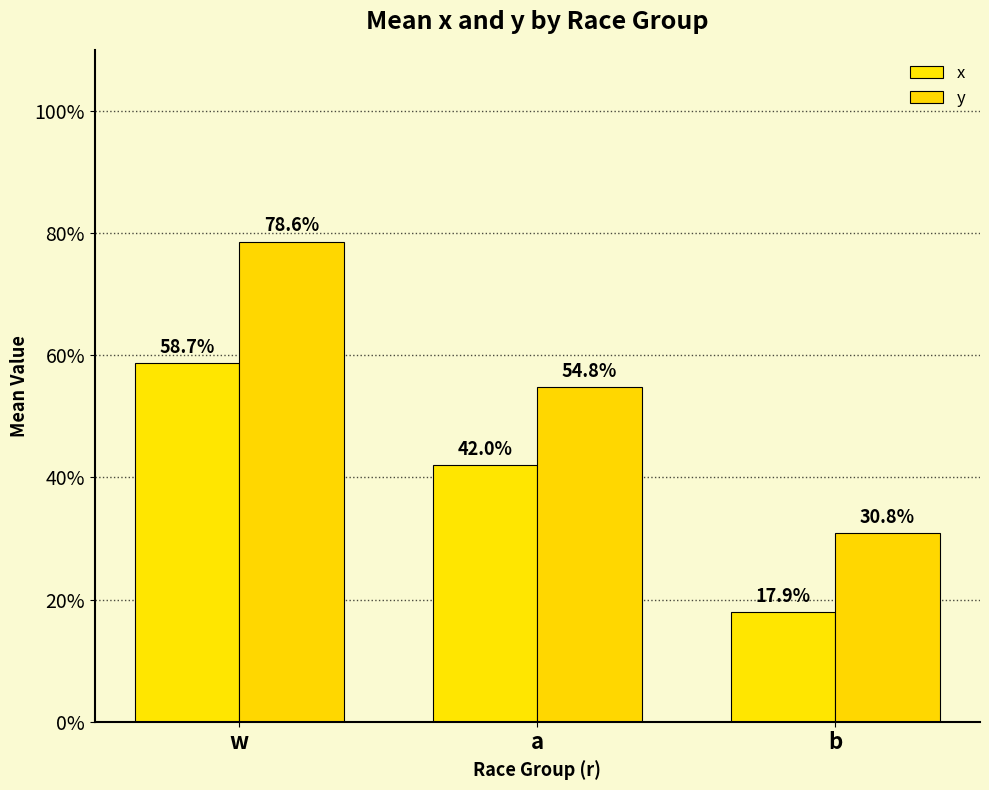

What position from the right is w?

3